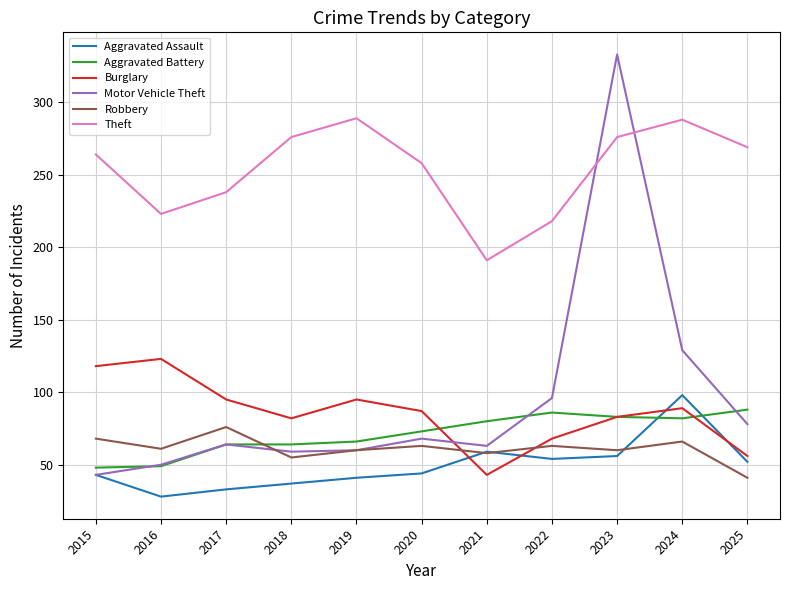

What is the highest value of the Burglary series?

123